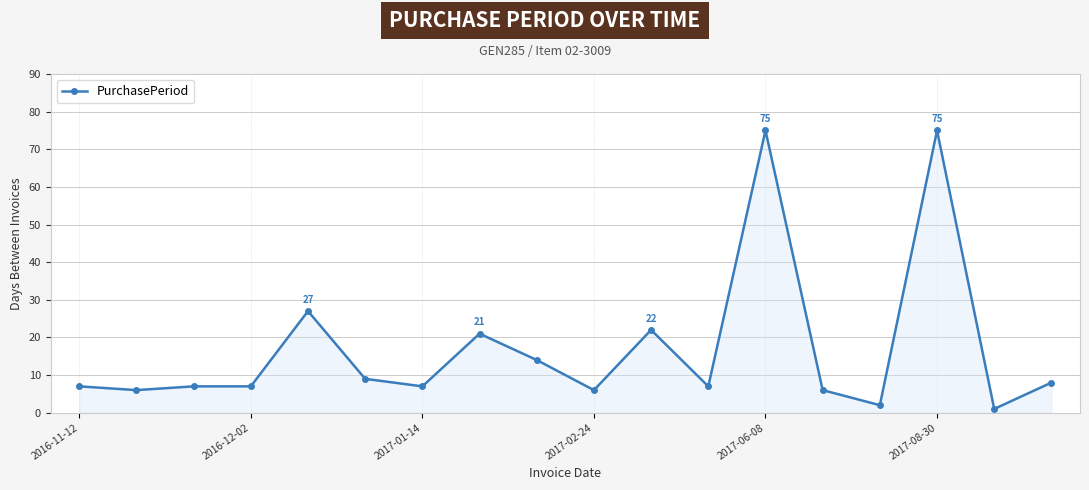

What is the difference between the maximum and minimum values?

74